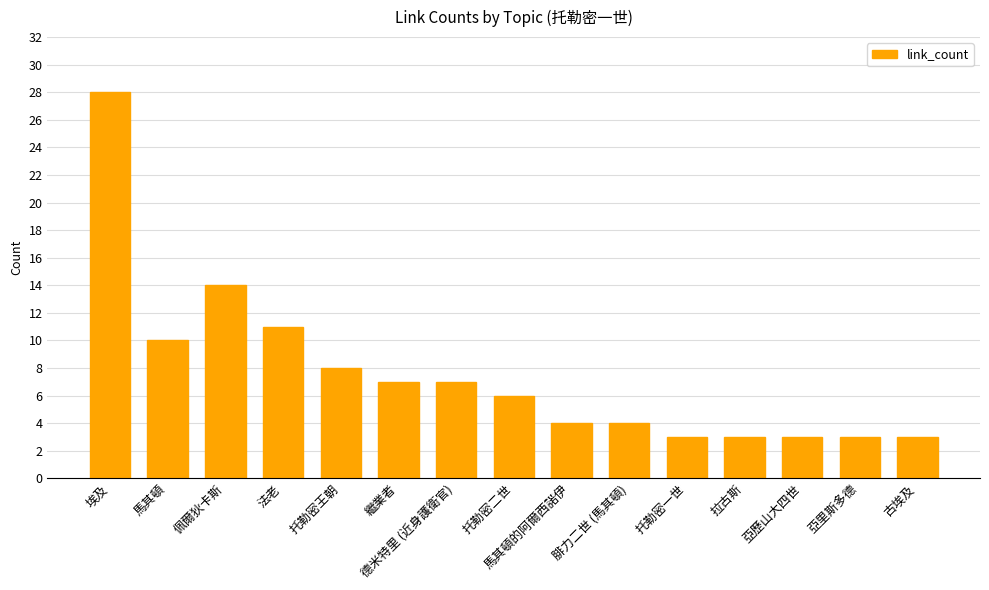

At which category does the chart reach its peak across all series?

埃及